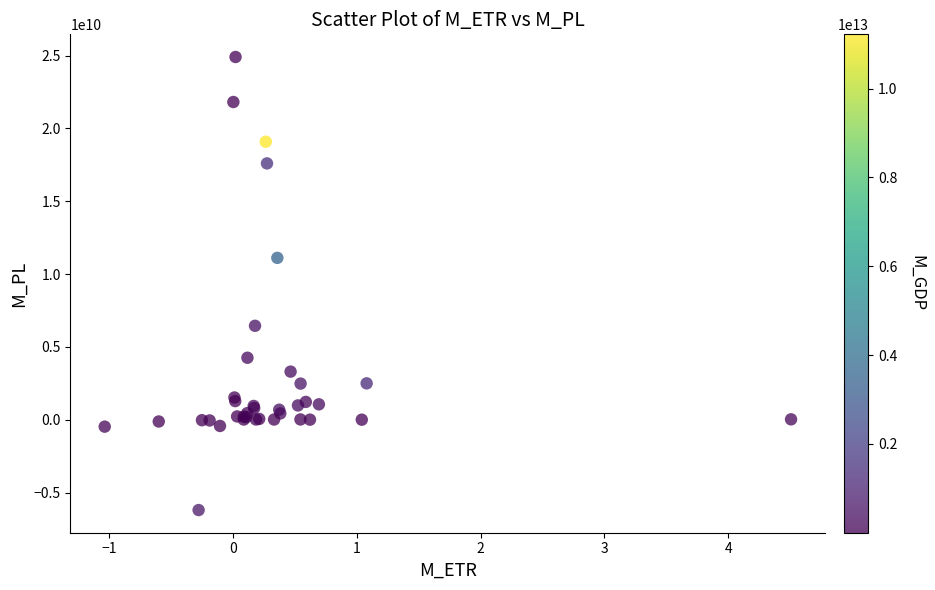

What Y value in the scatter plot is closest to 9348018162?

11109546045